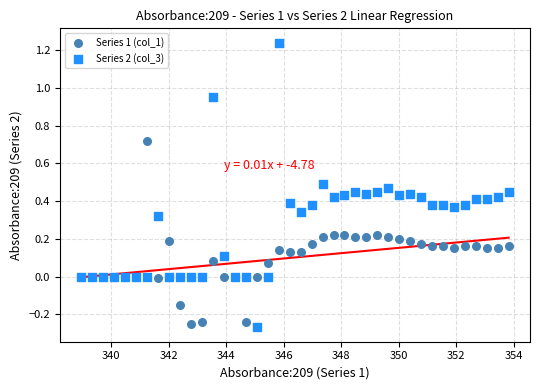

Which series contains the highest Y value?

Series 2 (col_3)